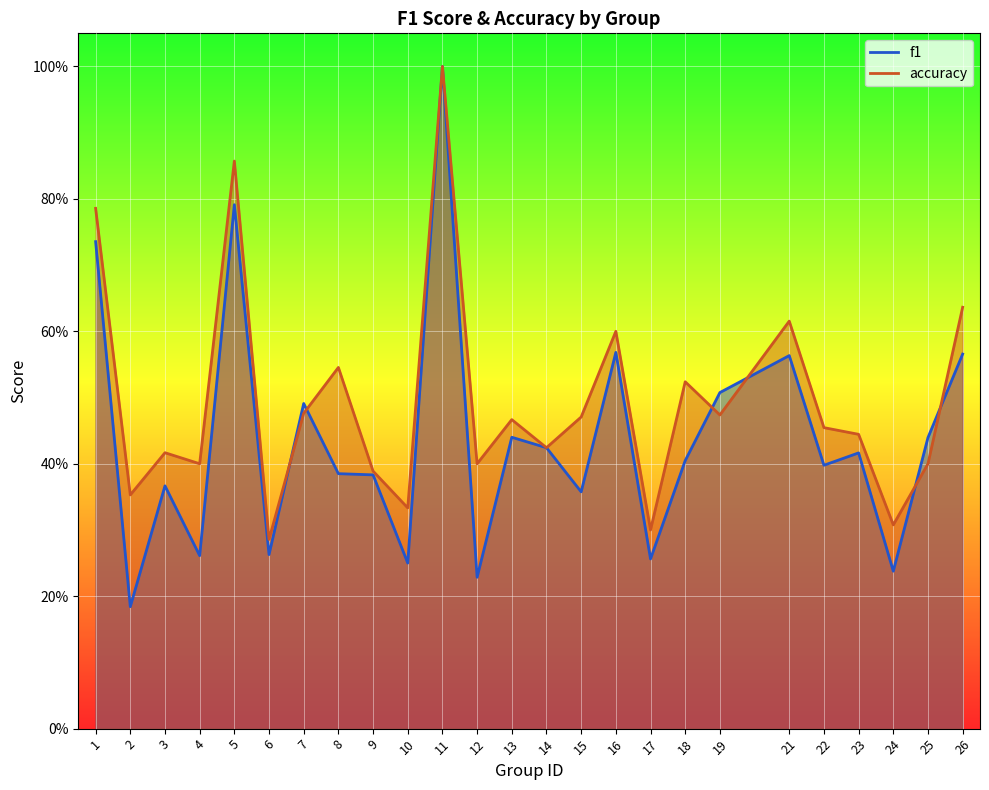

True or false: f1 has more than 0 points higher than both neighbors.

True